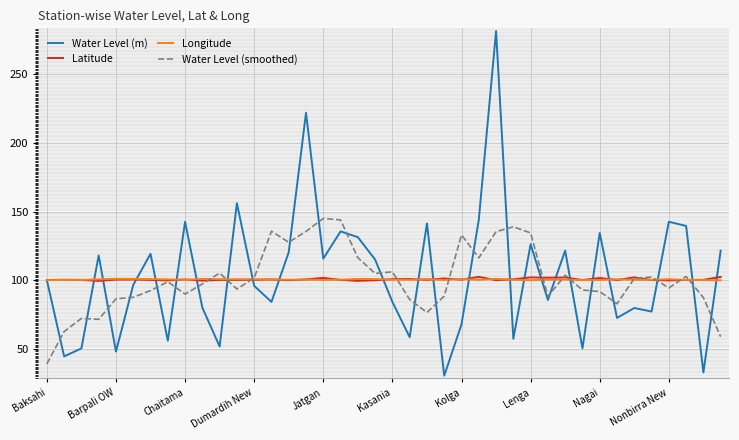

What is the maximum value shown in the chart?

281.5